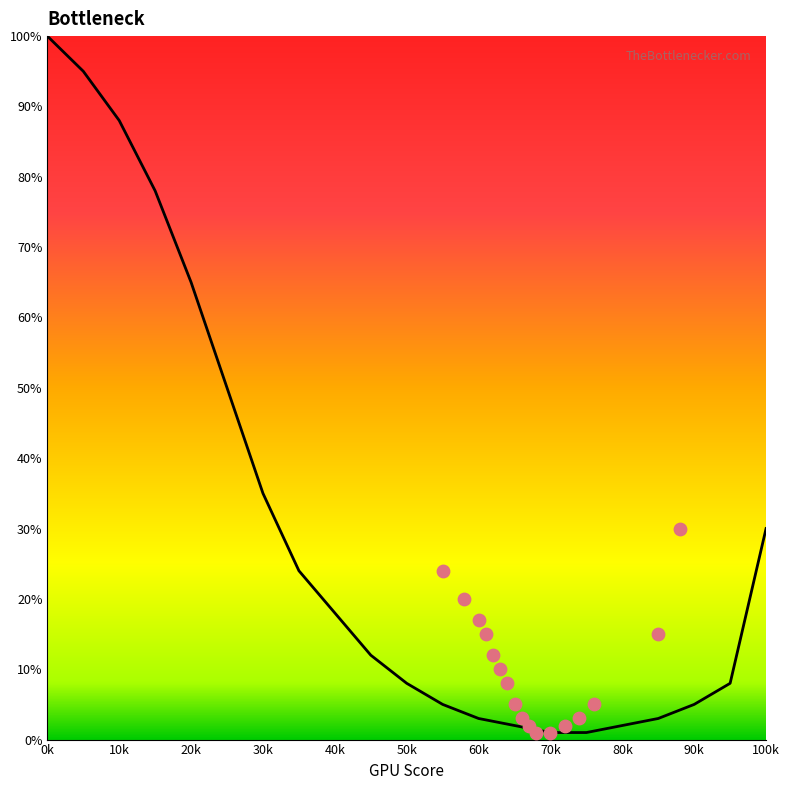

What is the ratio of the value at 10 to the value at 55?

17.6